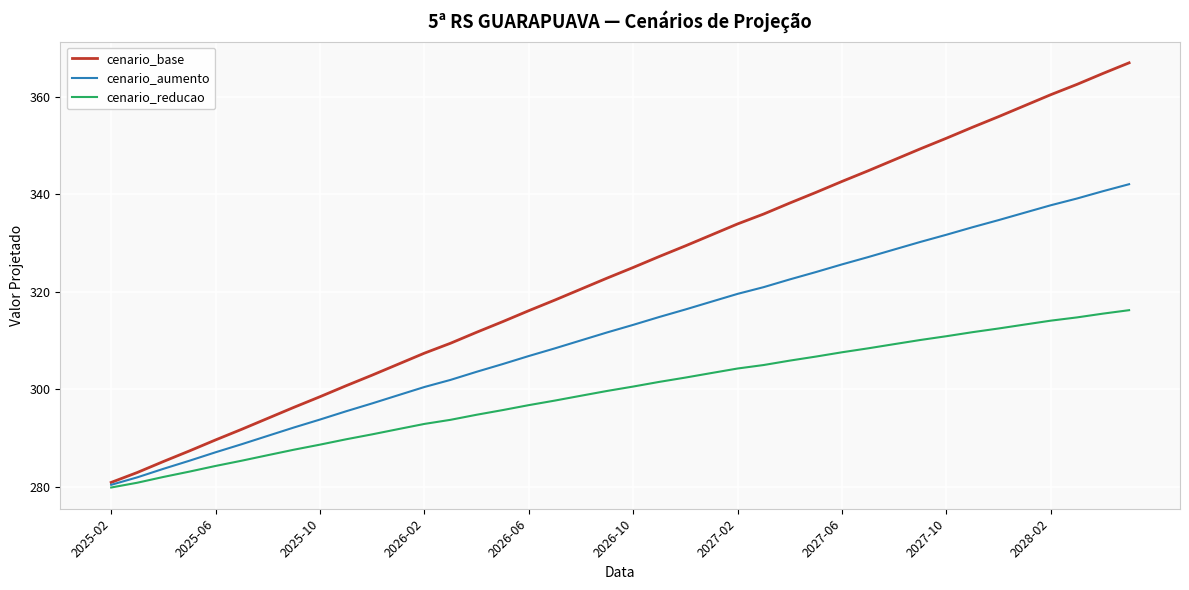

What is the difference between the maximum and second lowest values in the cenario_base series?

84.0